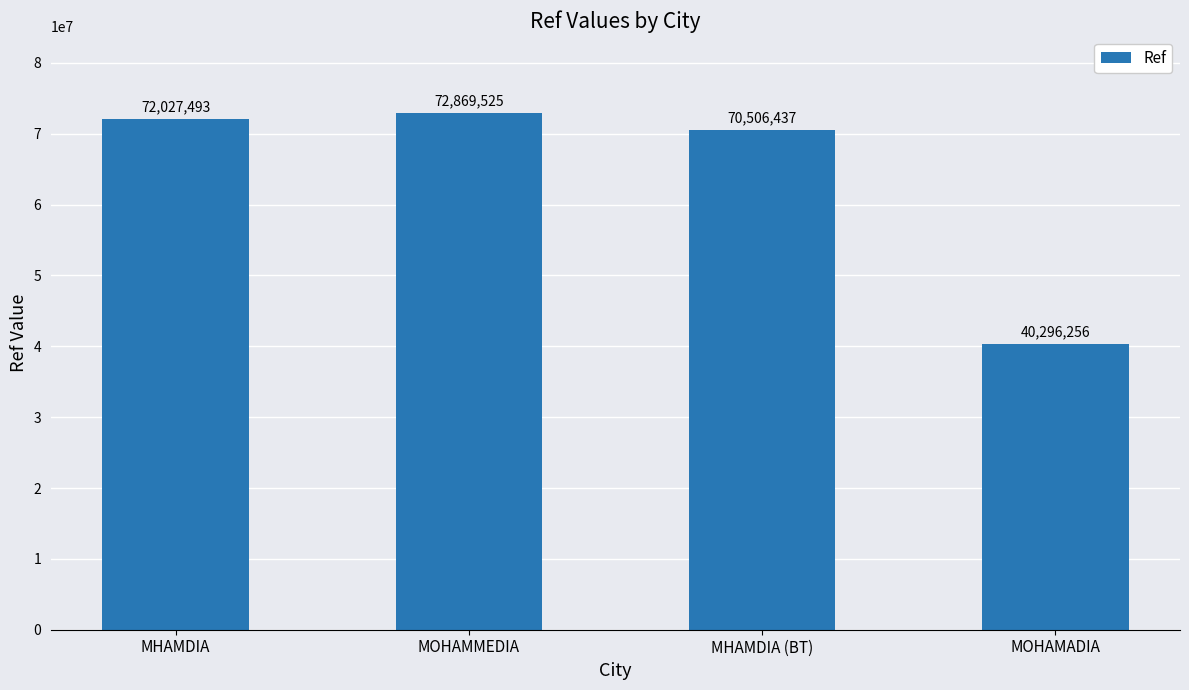

What value does the data have at MHAMDIA, to the nearest 50?

72027500